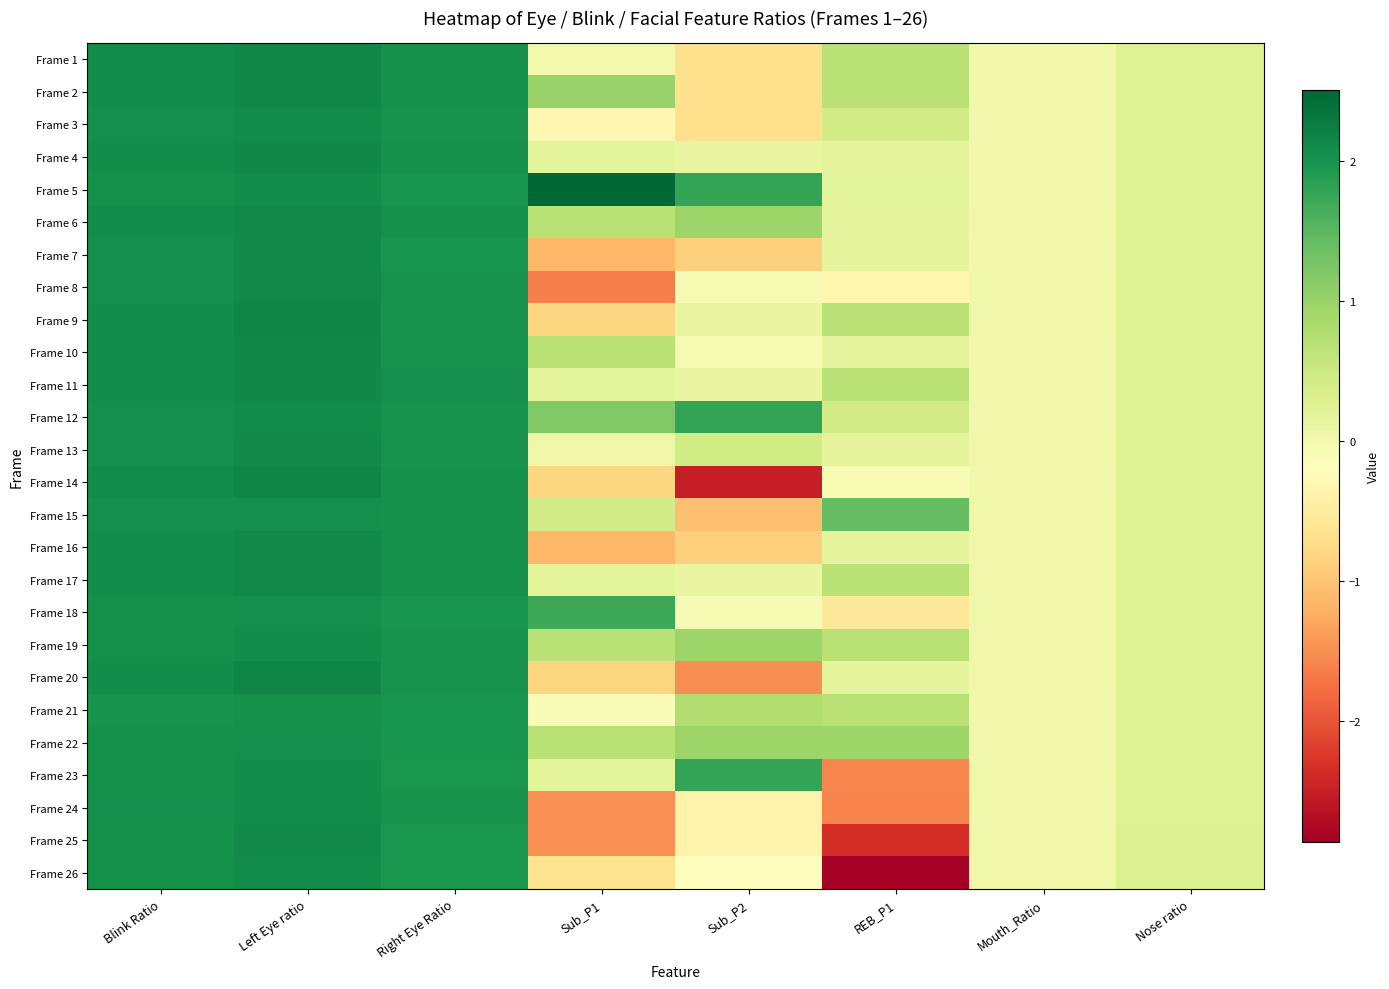

What is the greatest value displayed?

2.5